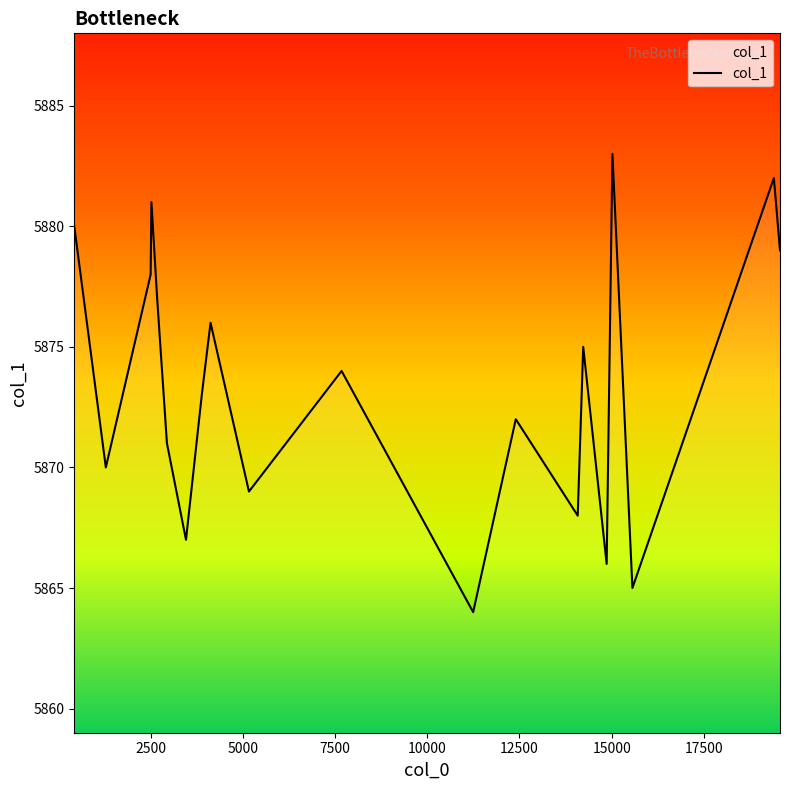

What is the maximum value shown in the chart?

5883